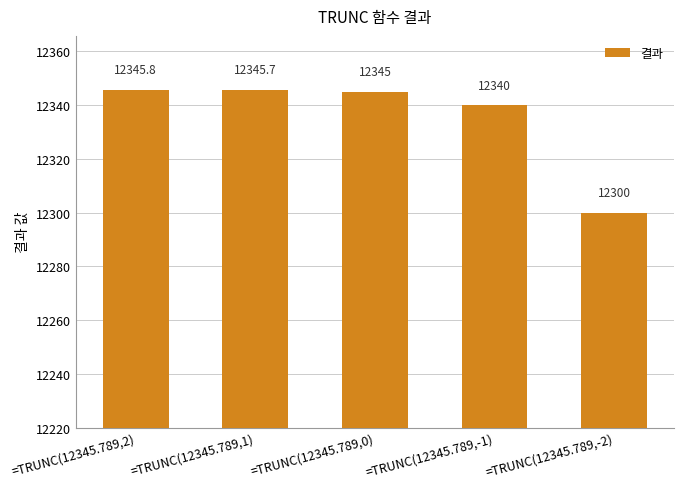

The chart shows a value of 17912.4 at =TRUNC(12345.789,2). True or false?

False